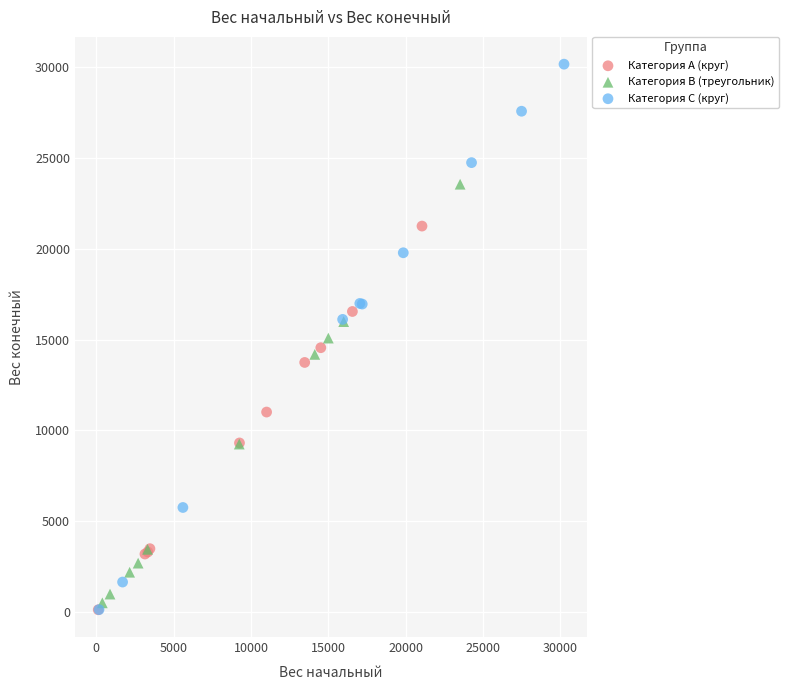

Which series has the largest Y range (max minus min)?

Категория C (круг)